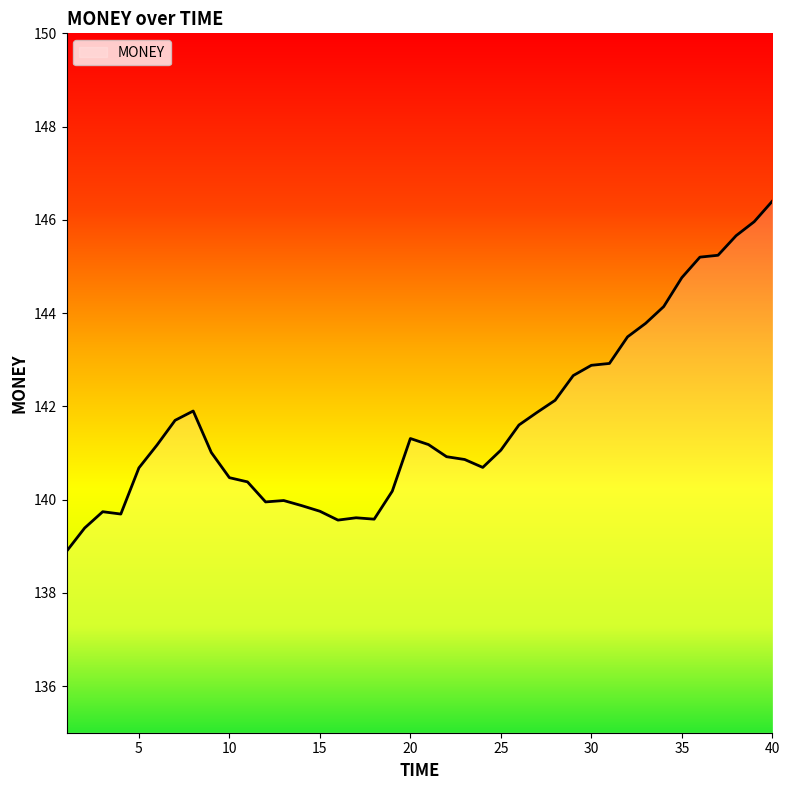

What is the smallest value displayed?

138.9